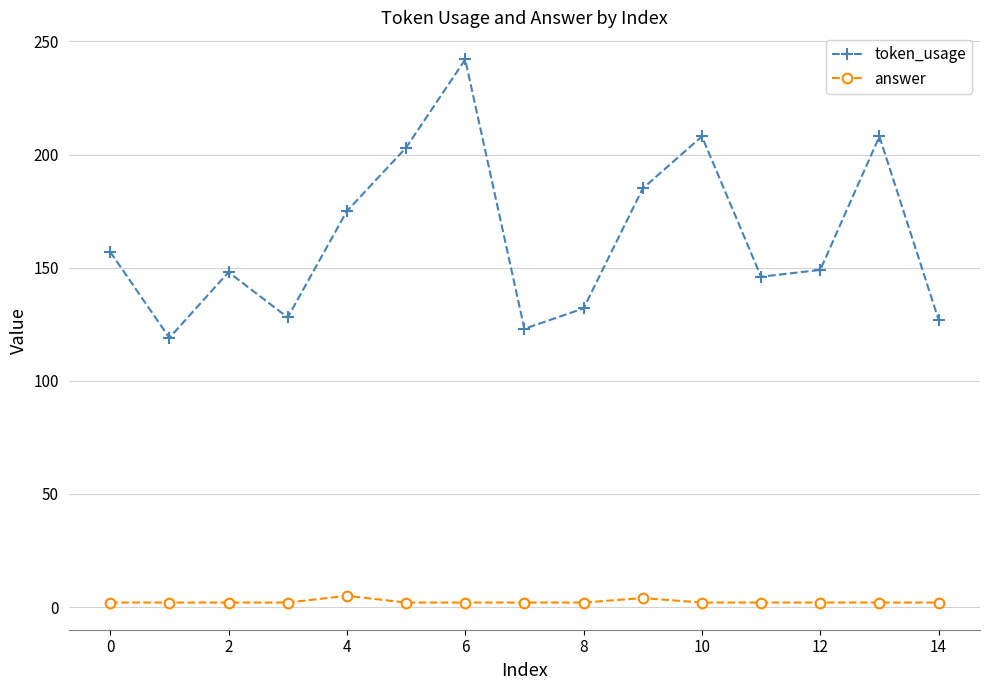

What is the difference between the maximum and second lowest values in the answer series?

3